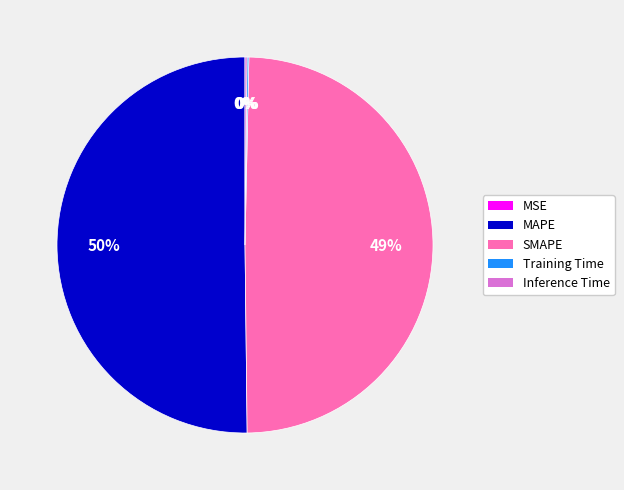

Which slice represents more than half of the pie?

MAPE